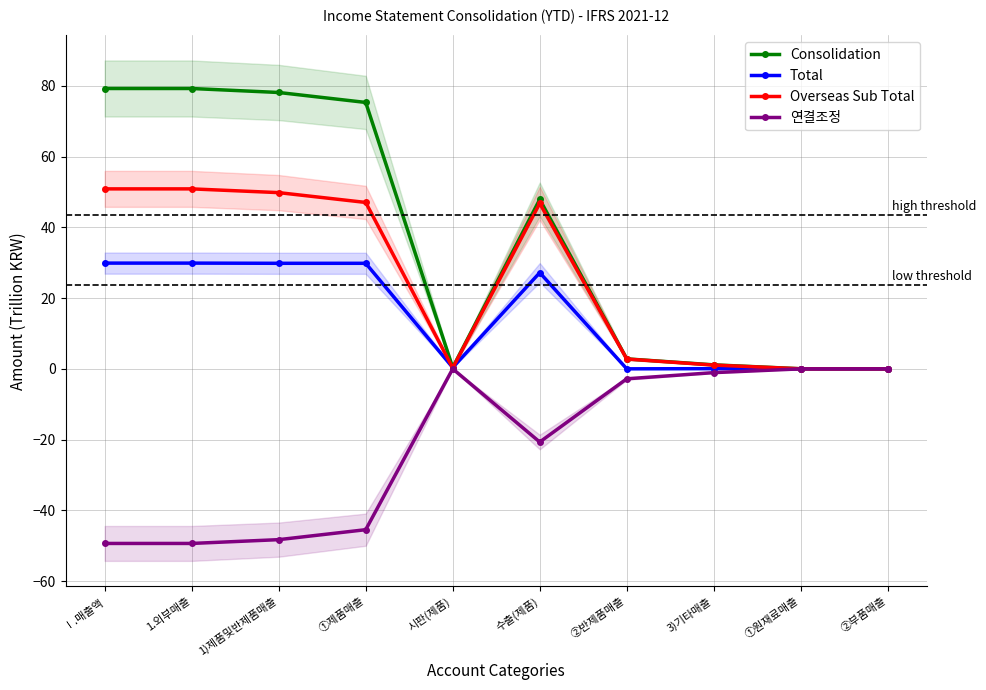

At which label does Total reach its peak?

Ⅰ.매출액